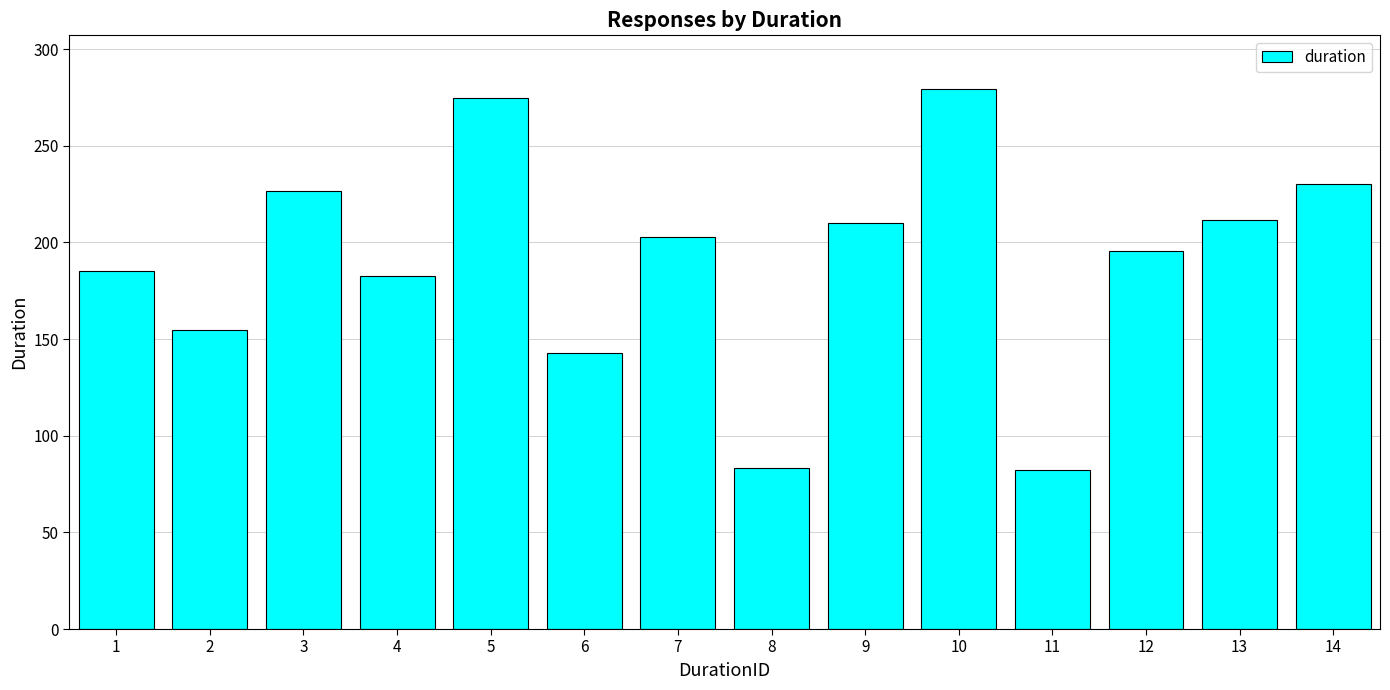

The chart shows a value of 238.8 at 4. True or false?

False